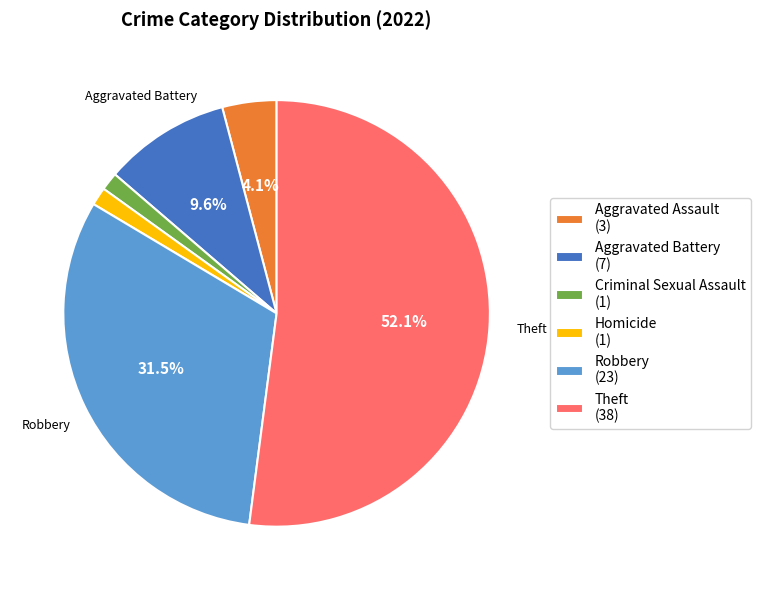

To the nearest percent, what is the average slice percentage?

17%